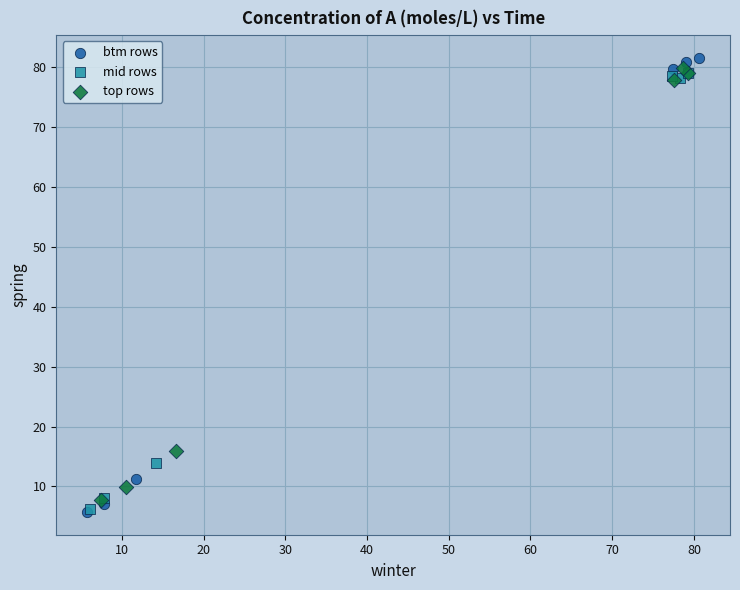

Which series has the widest spread of Y values?

btm rows